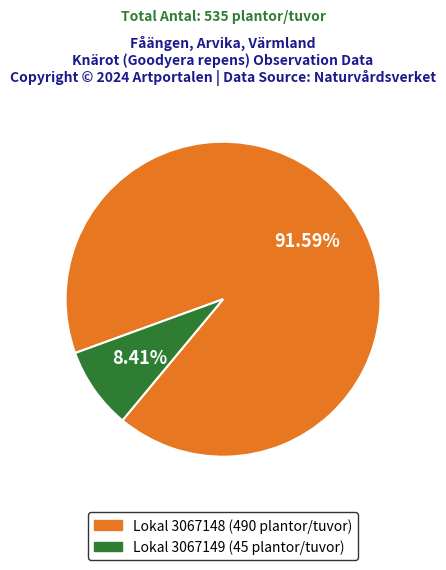

To the nearest percent, what is the difference between the largest and smallest slice percentages?

83%